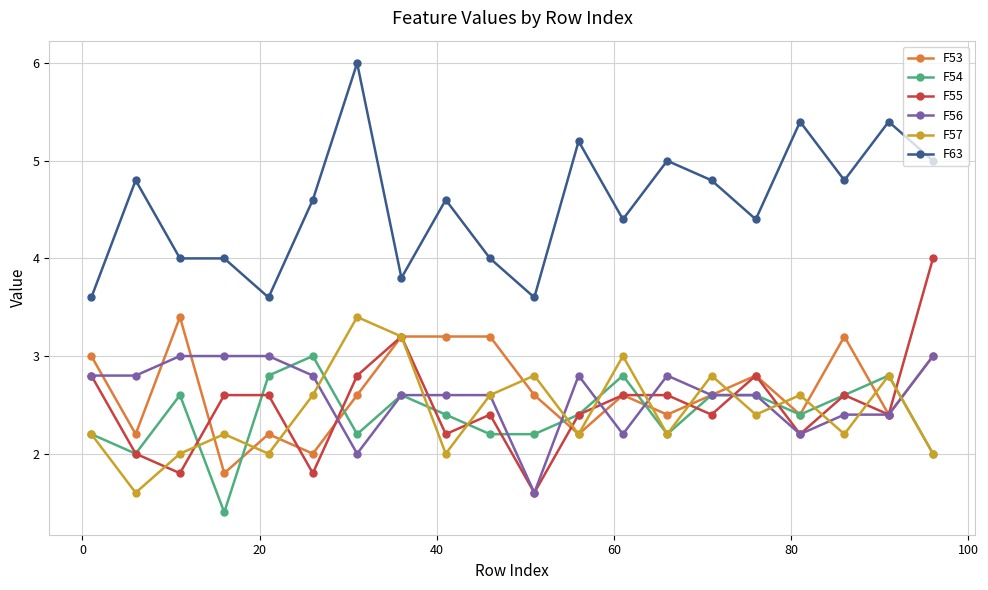

What are all the series names shown in the legend?

F53, F54, F55, F56, F57, F63